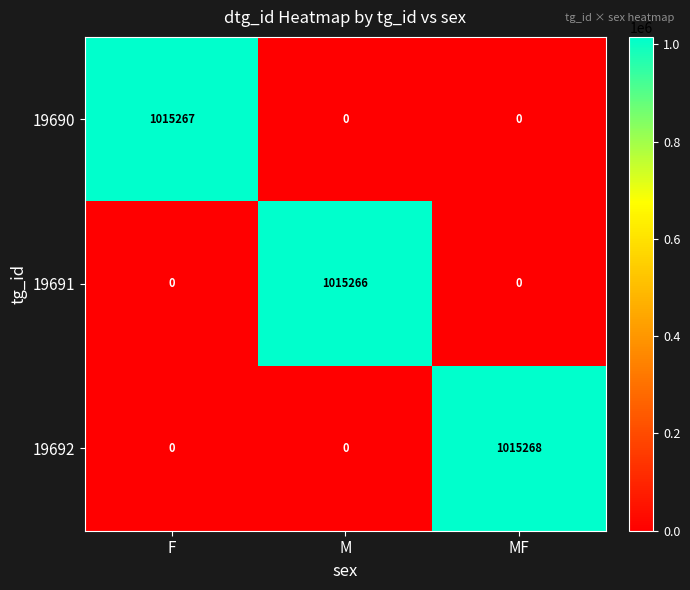

How many data points does each series have?

3